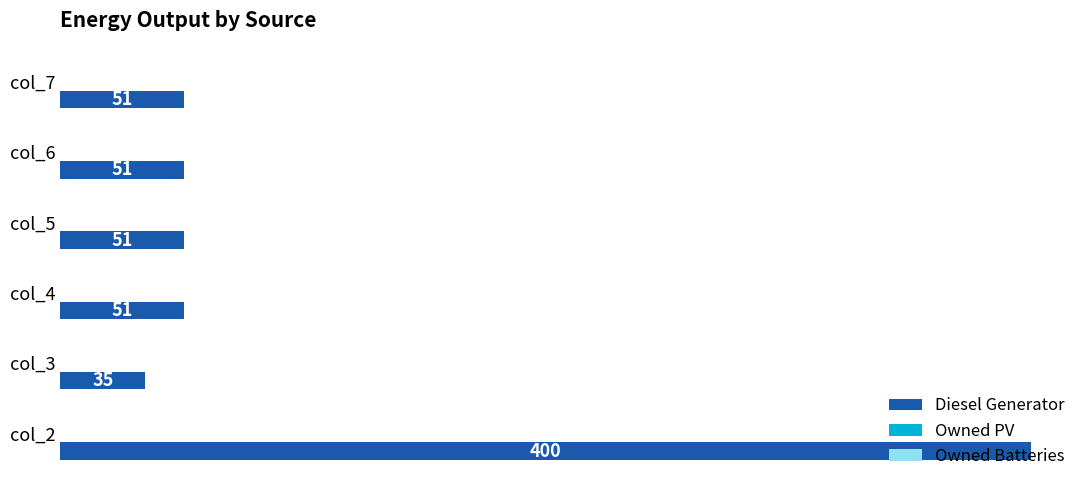

What is the sum of the values at col_4 and col_6?

102